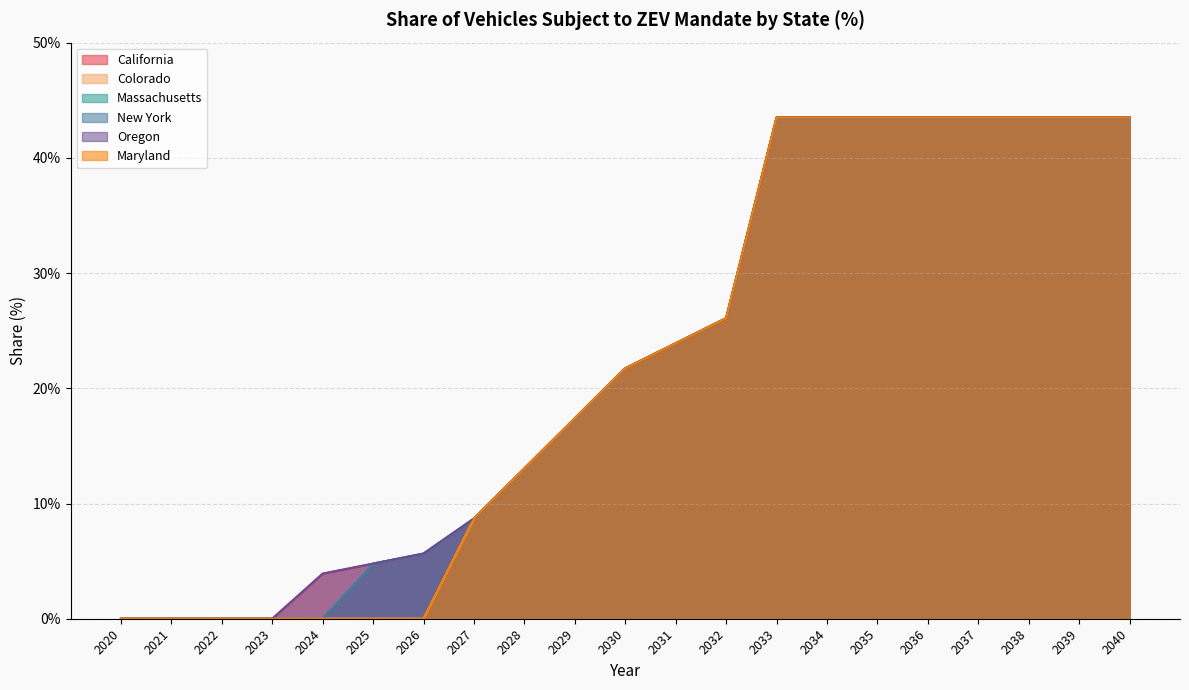

The Colorado series shows 0.7 at 2036. True or false?

False